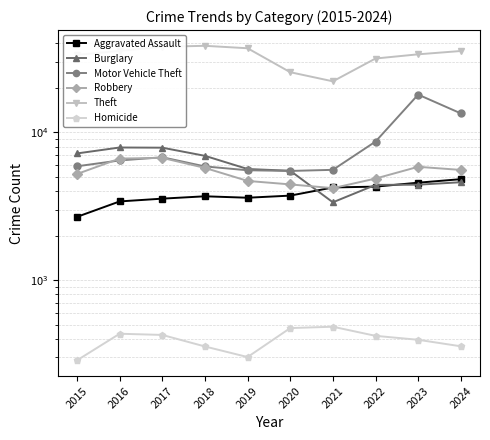

Is this an area chart (filled region under the line)?

No